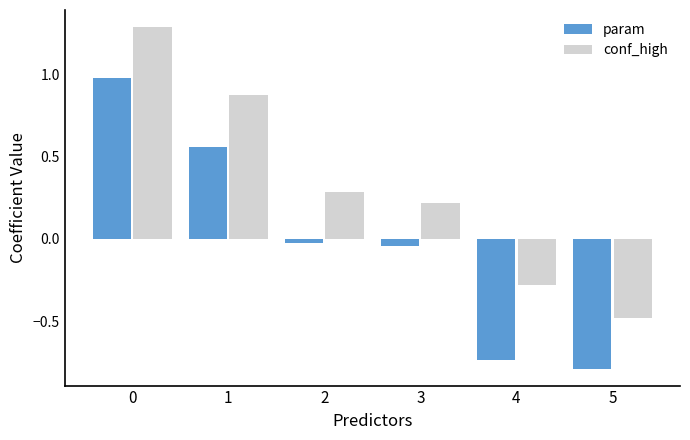

Where is conf_high nearest to the value 0?

3